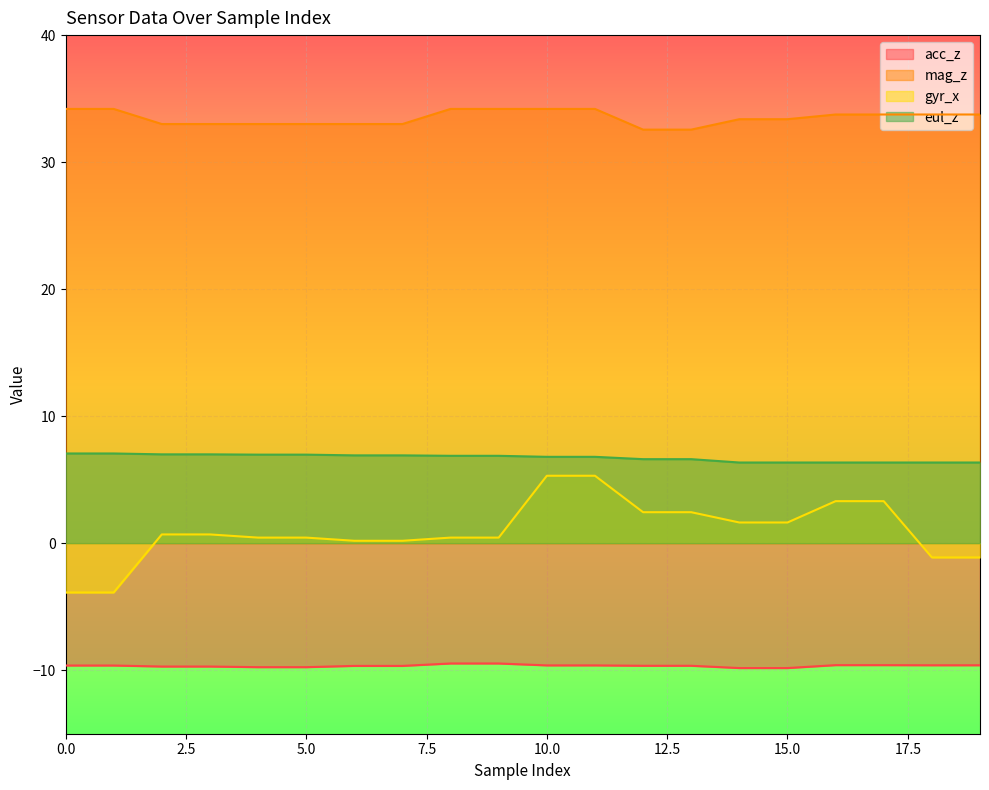

What are all the series names shown in the legend?

acc_z, mag_z, gyr_x, eul_z